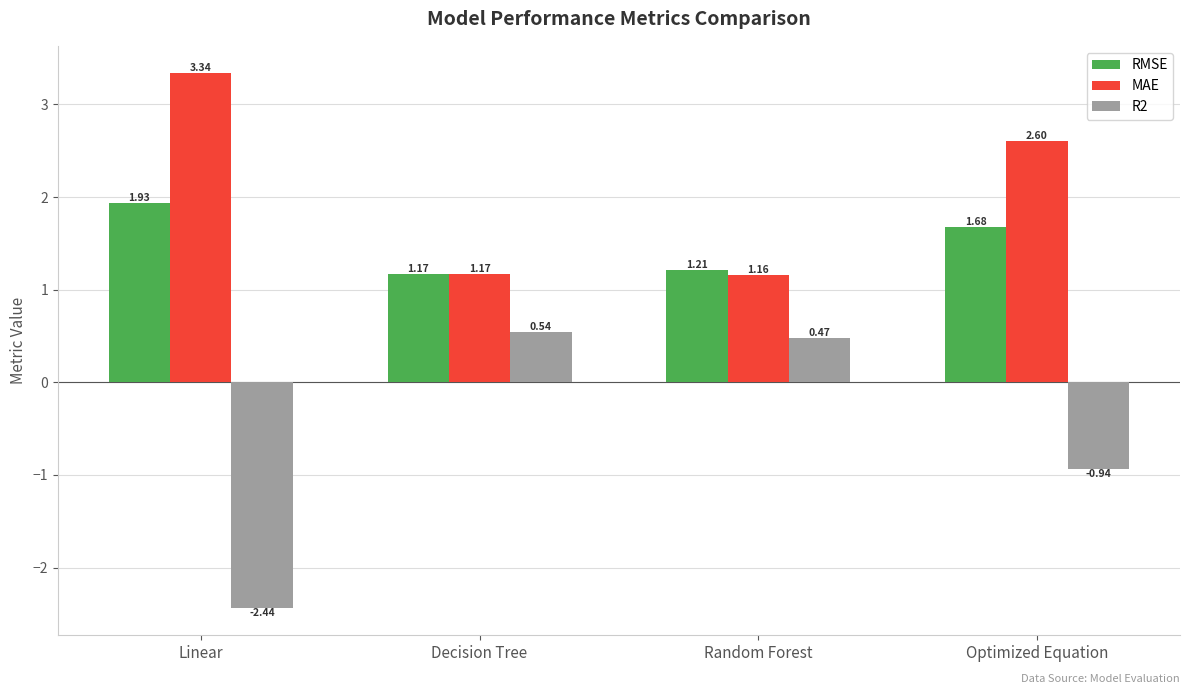

List the labels in order of RMSE value, smallest first.

Decision Tree, Random Forest, Optimized Equation, Linear